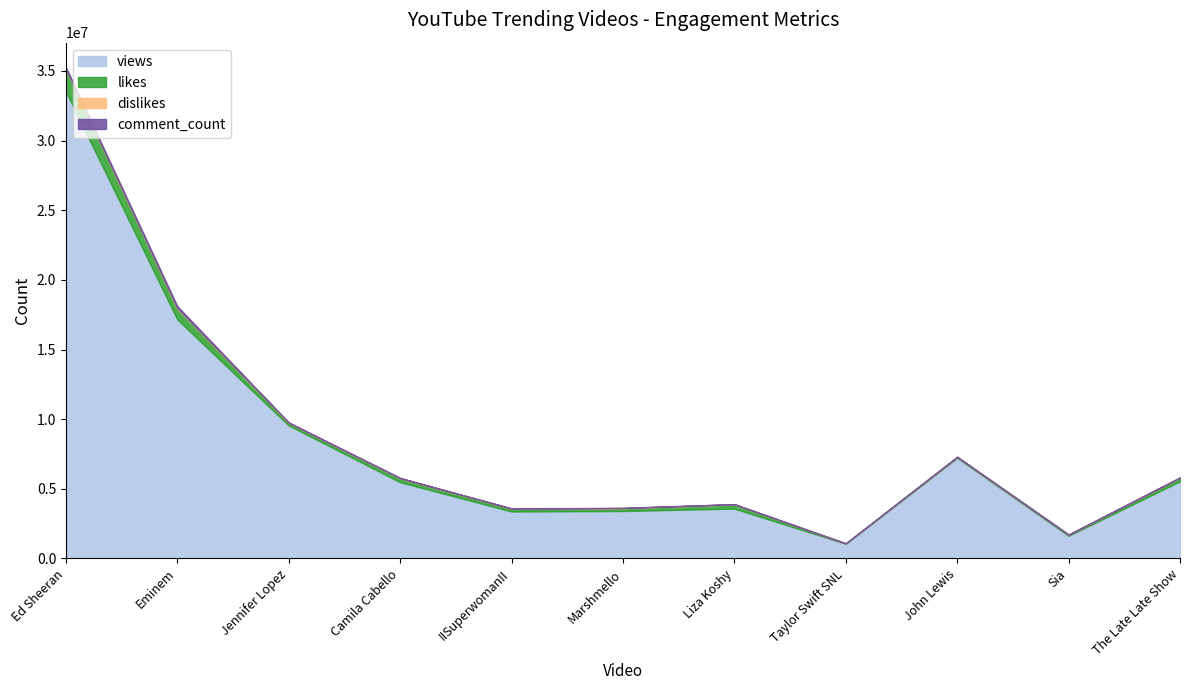

What is the difference between the maximum and minimum values in the comment_count series?

123125